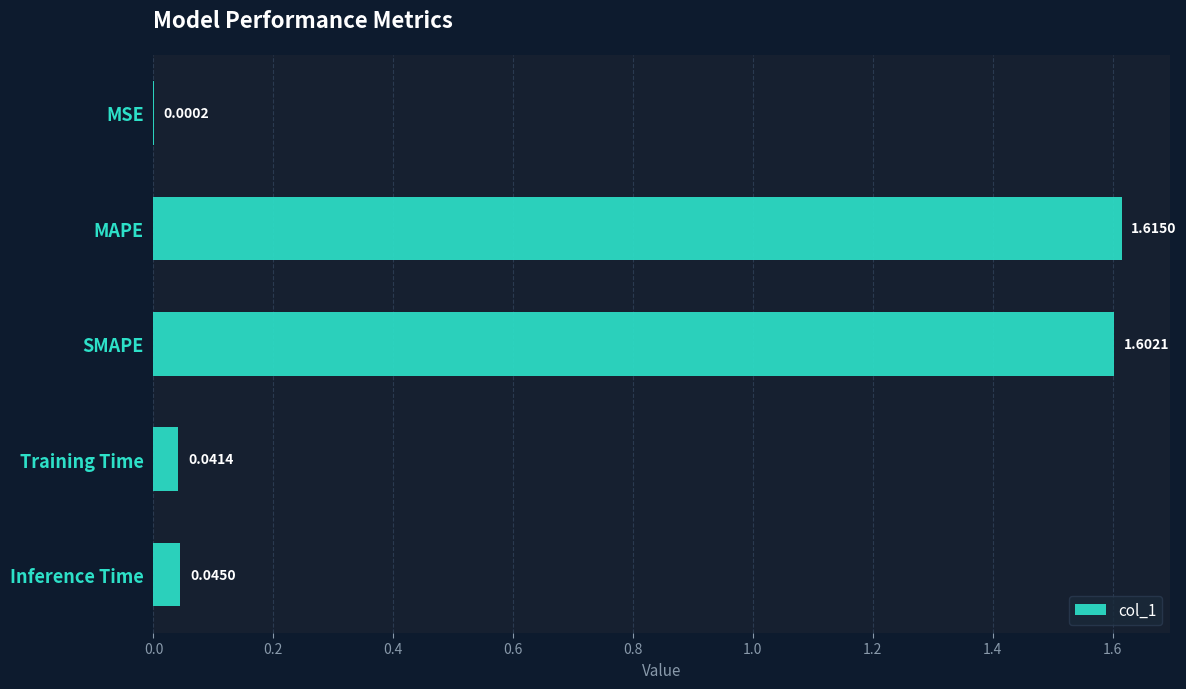

Which category has the highest value across all series?

MAPE